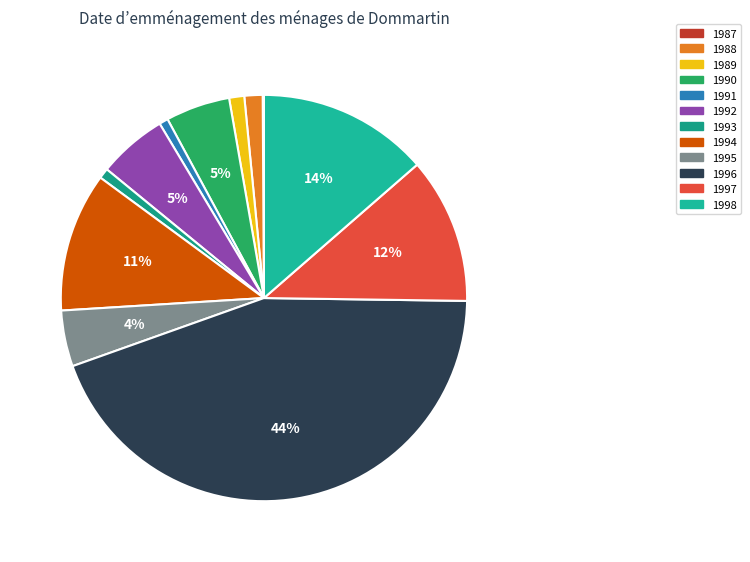

Do 1993 and 1989 together represent more than half of the pie?

No